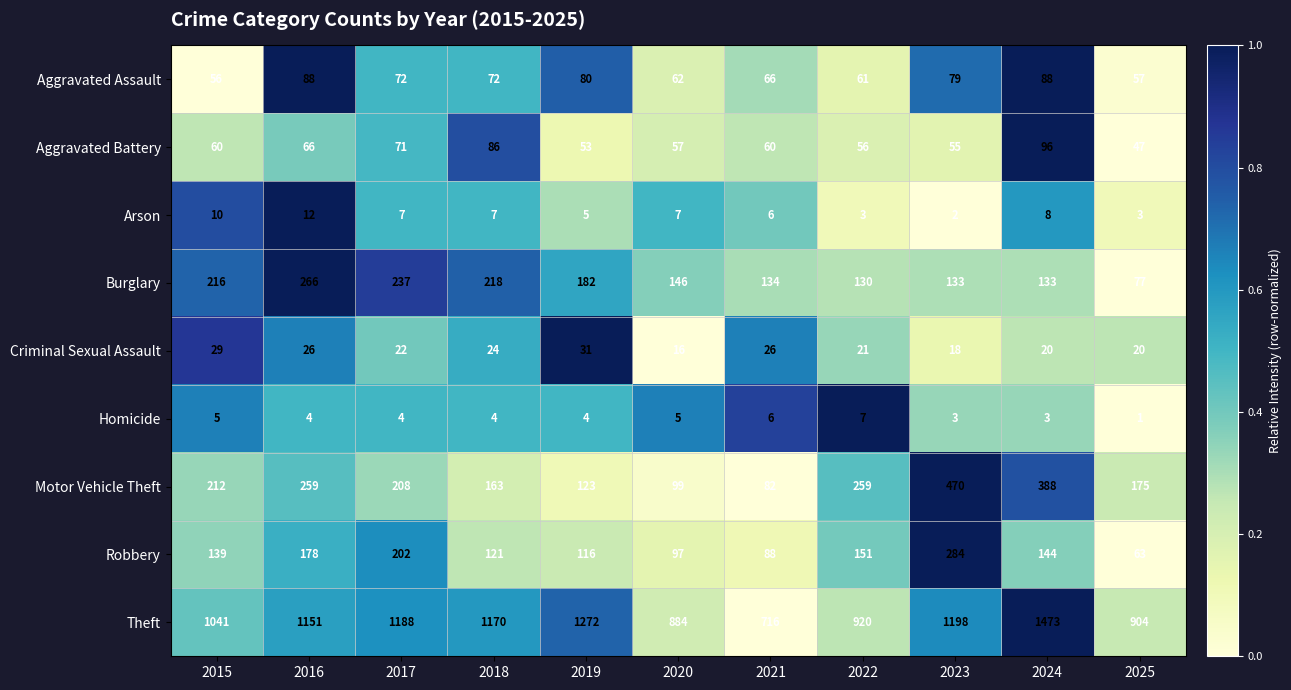

What is the difference between the maximum and minimum values in the Arson series?

10